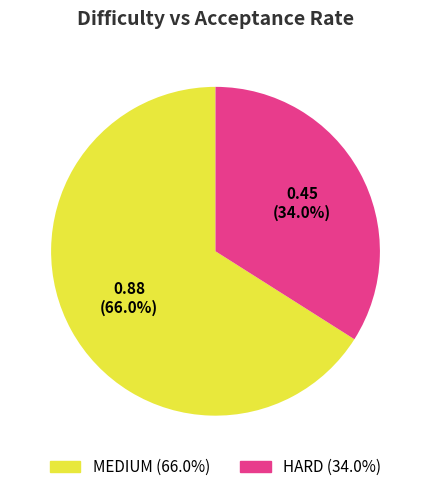

Is there any slice that represents more than half of the pie?

Yes